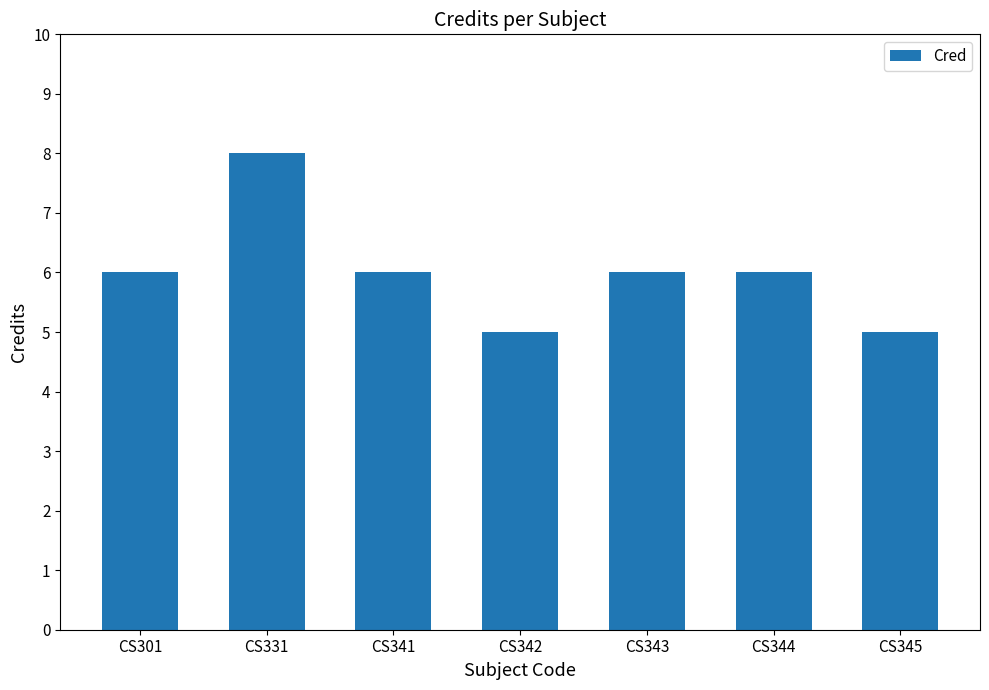

What is the value of the 6th bar from the left?

6